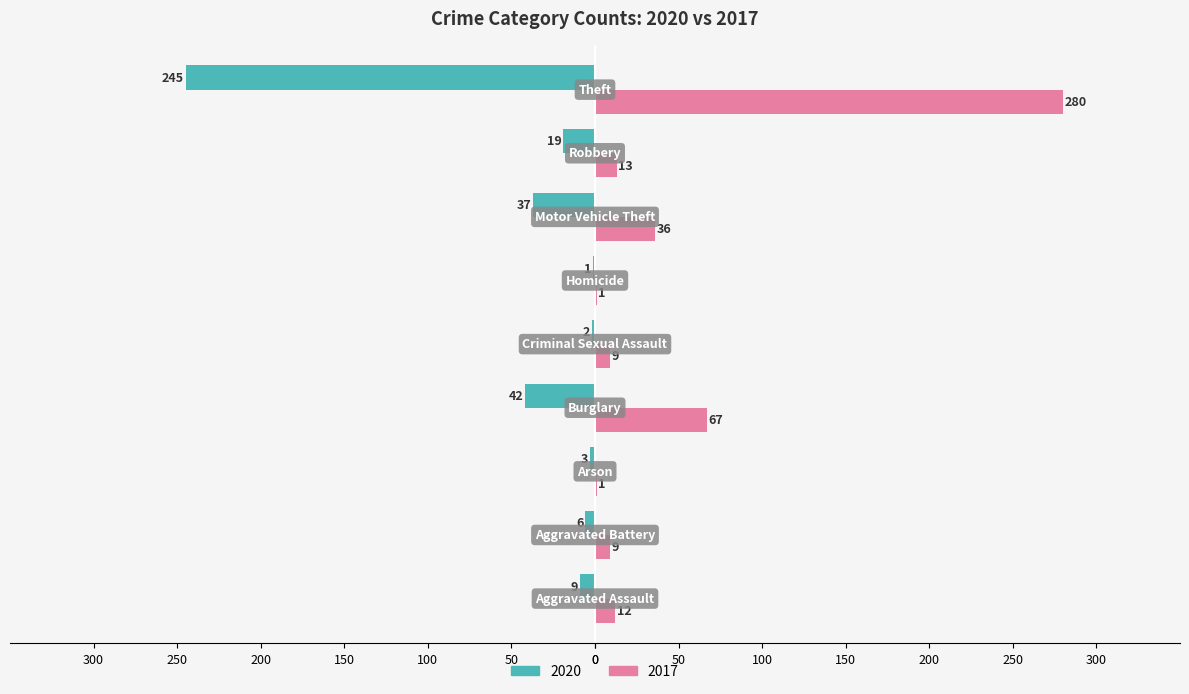

What are all the series names shown in the legend?

2020, 2017